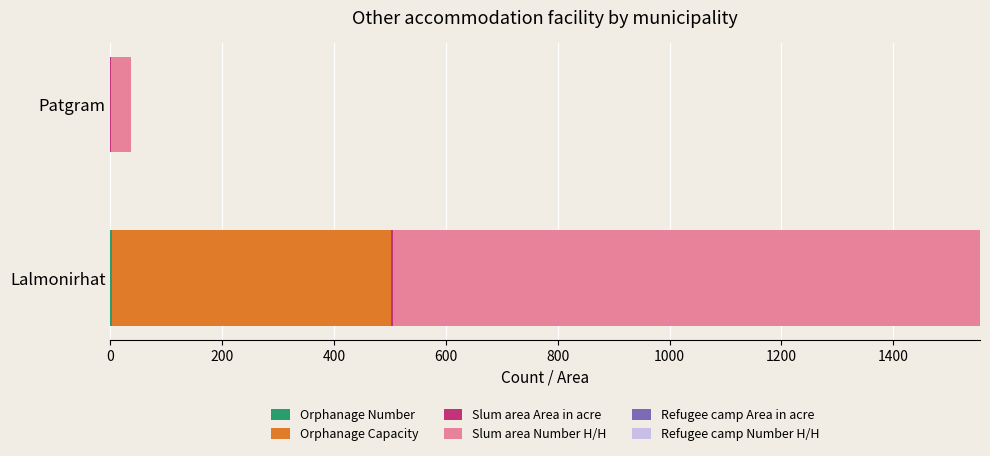

At which category is the sum across all series the highest?

Lalmonirhat